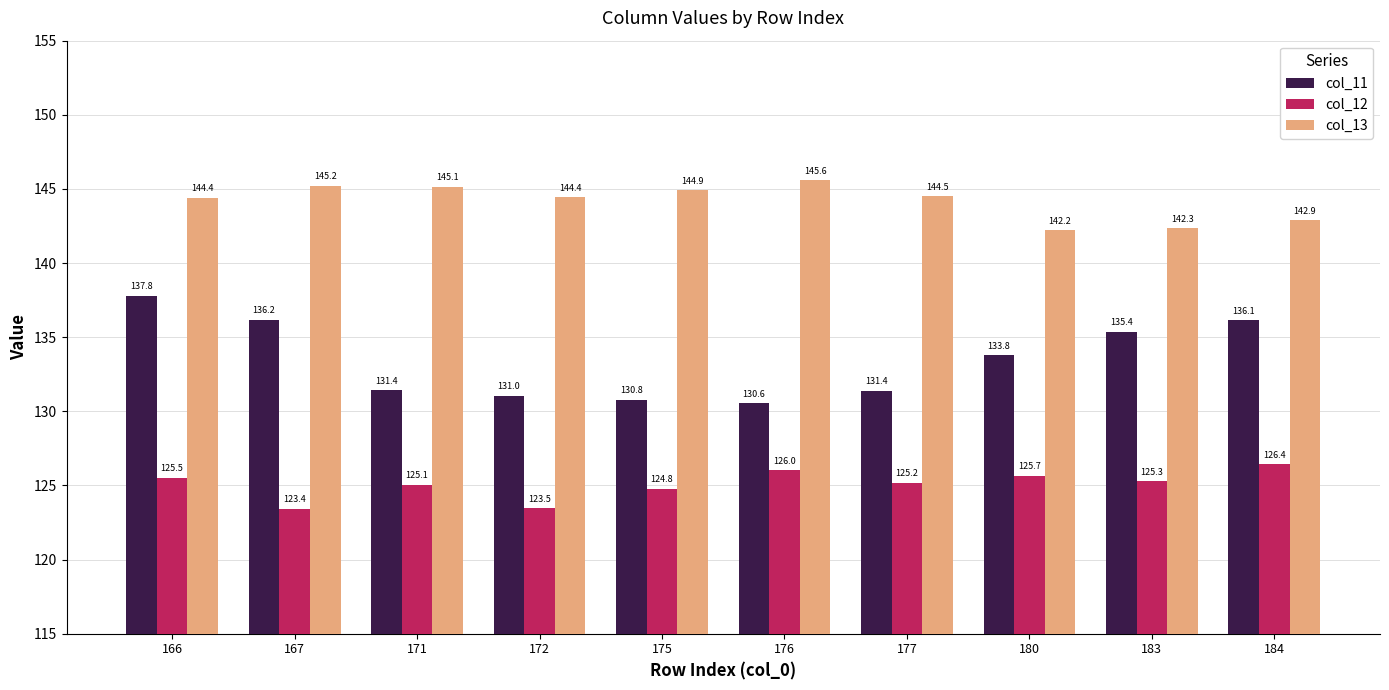

Is the value of col_13 at 176 greater than the value of col_11 at 167?

Yes